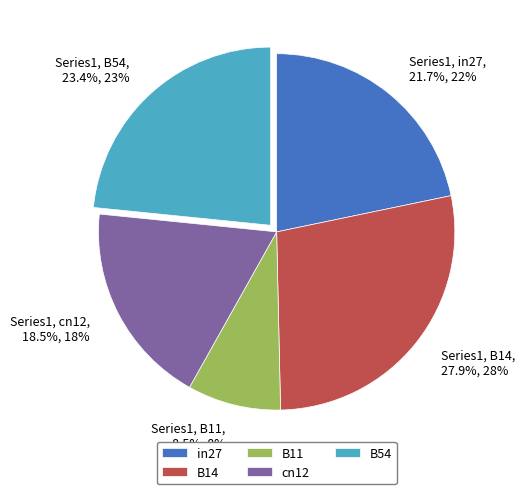

What percentage is NOT represented by cn12?

81.5%